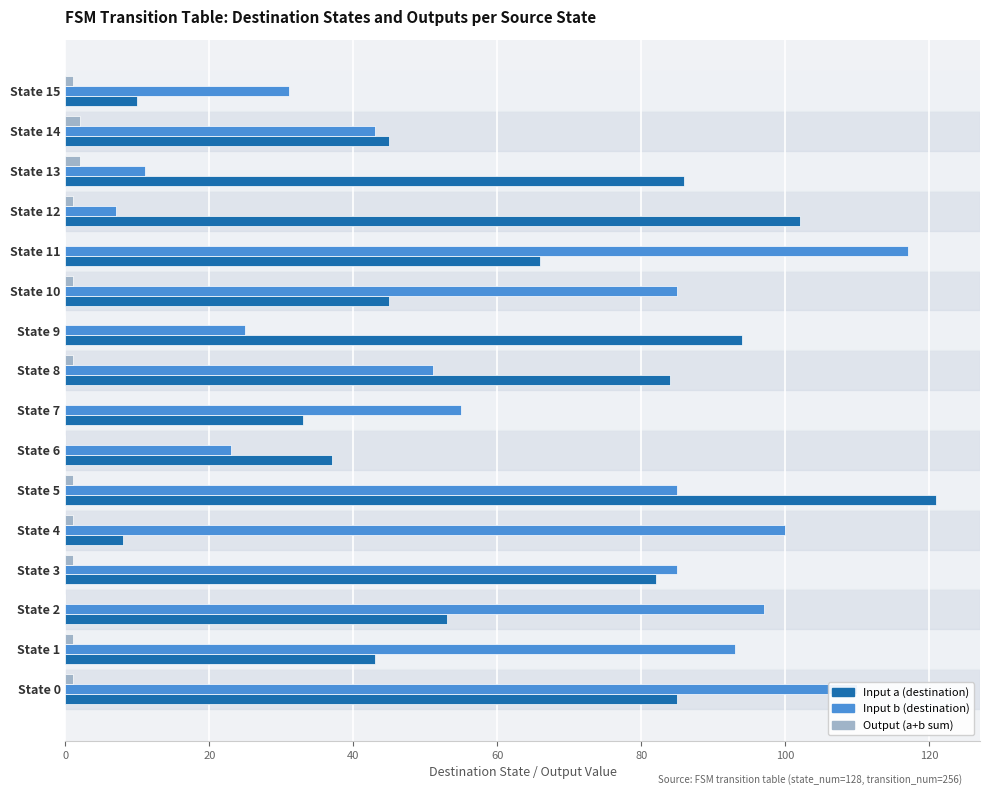

What is the maximum value shown in the chart?

121